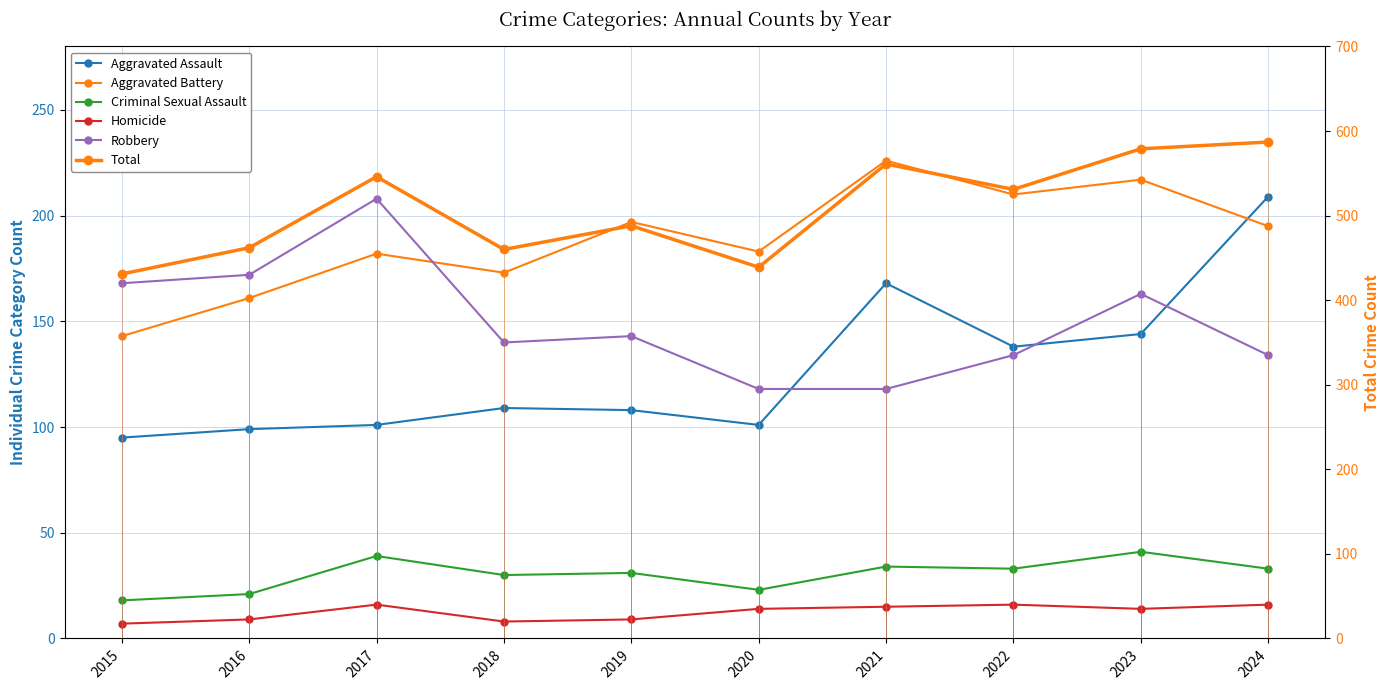

Is it true that Aggravated Assault equals 168 at 2021?

True